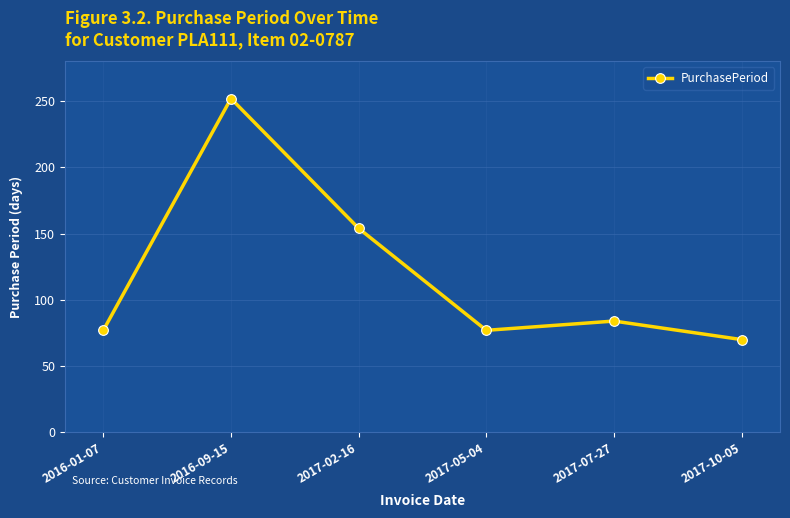

What is the label of the 6th point from the left?

2017-10-05